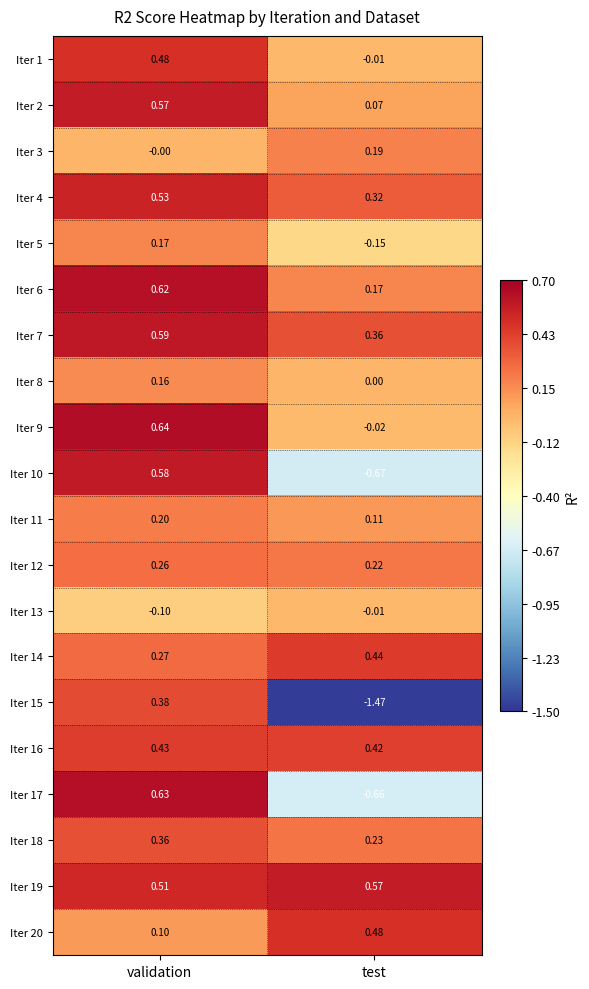

List the labels in order of Iter 20 value, smallest first.

validation, test